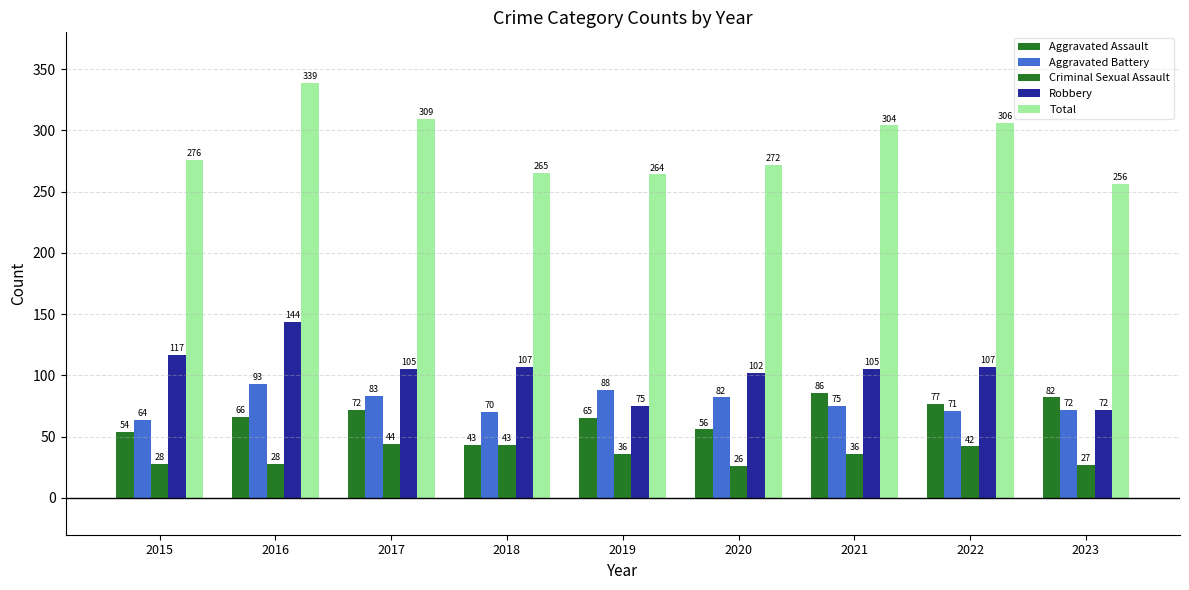

What is the sum of all Aggravated Battery values?

698